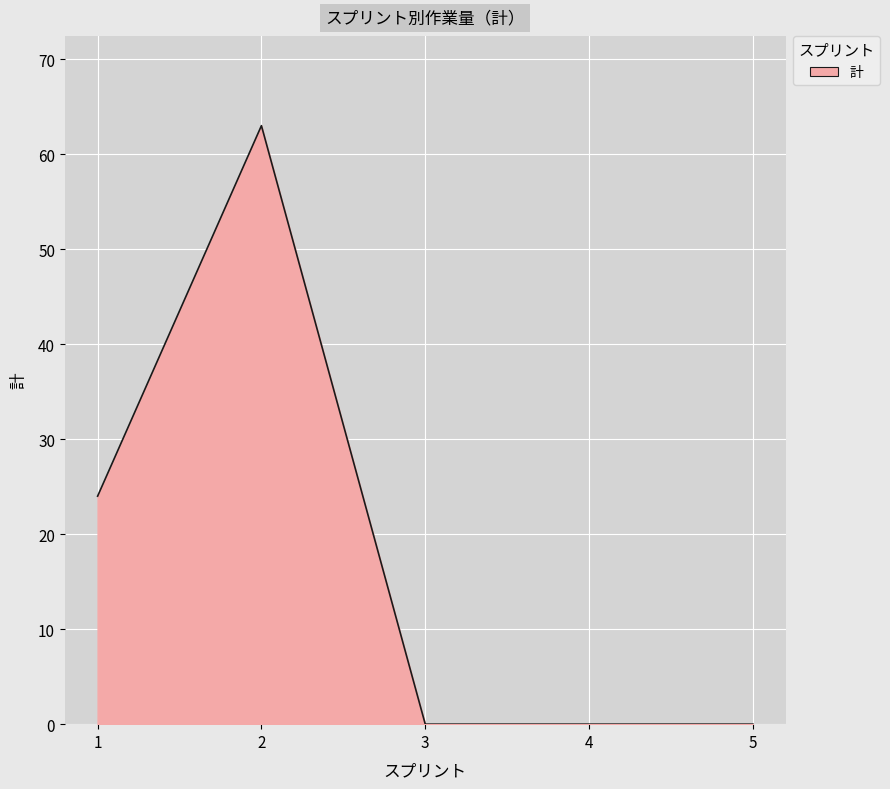

What is the greatest value displayed?

63